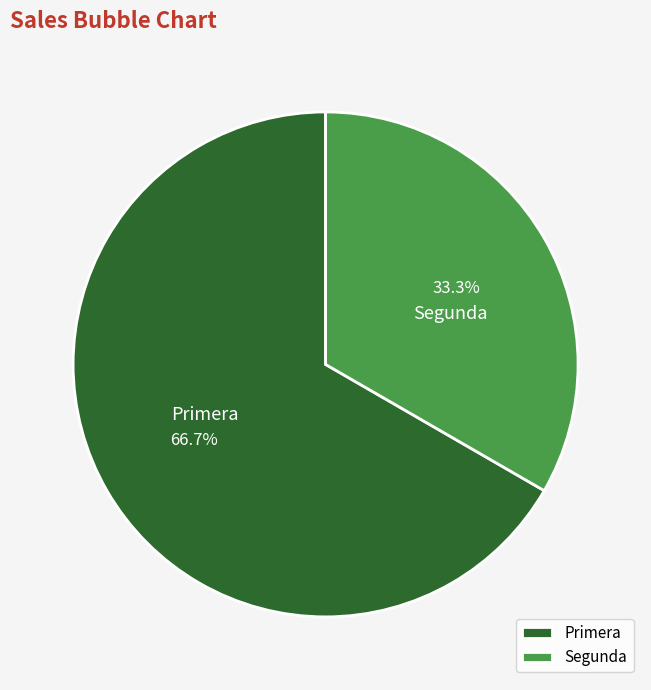

How many segments does this pie chart have?

2